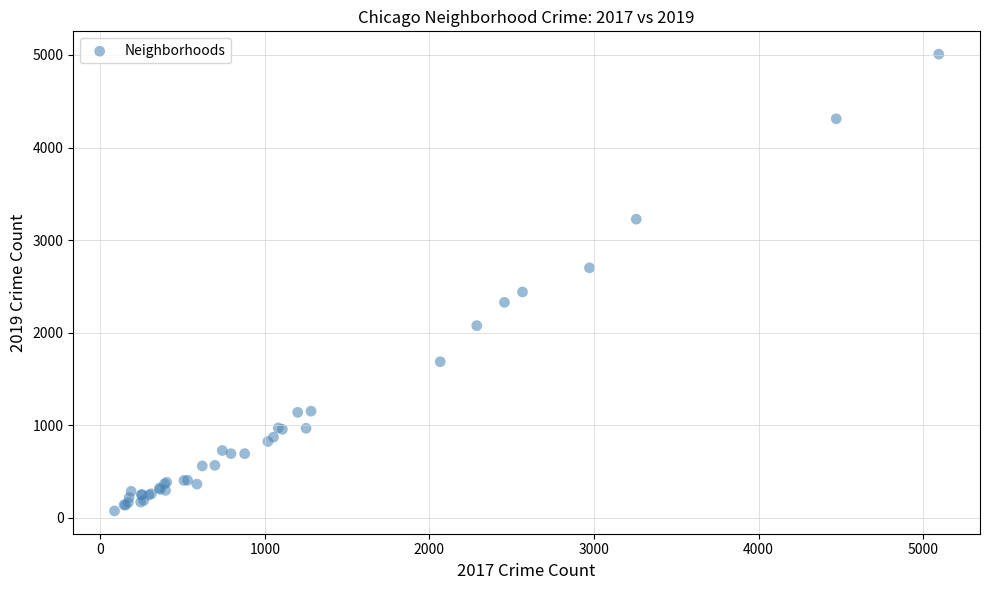

What Y value in the scatter plot is closest to 2542?

2440